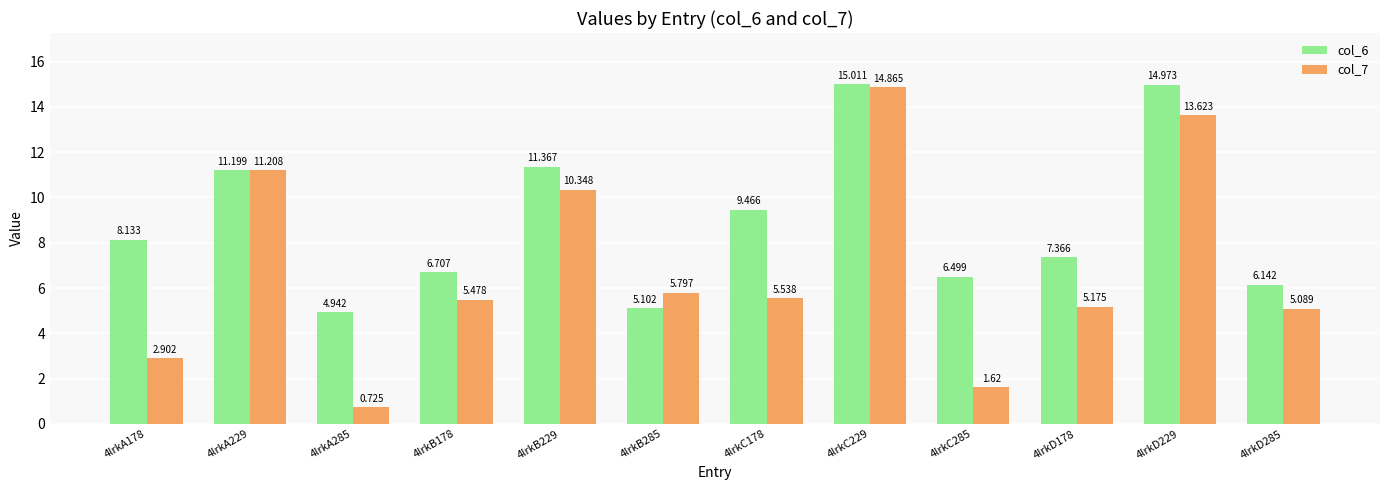

Which series changed the most between 4lrkB229 and 4lrkC285?

col_7